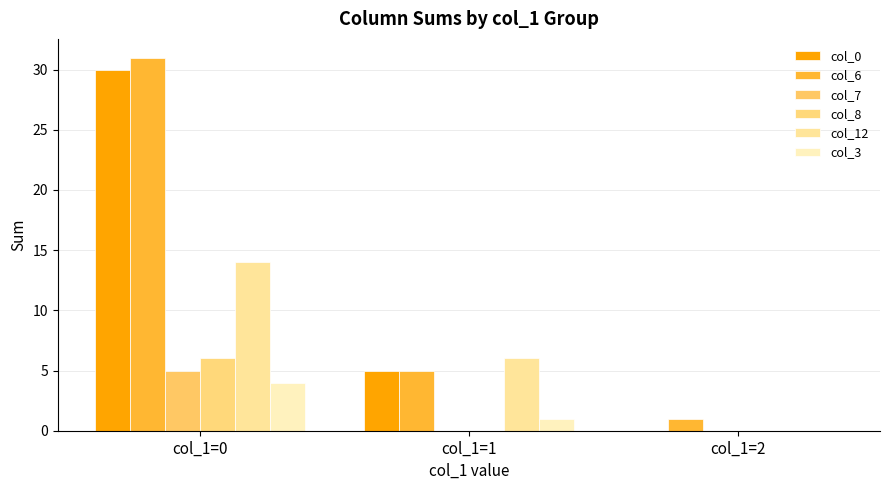

Is it true that col_7 equals 5 at col_1=0?

True